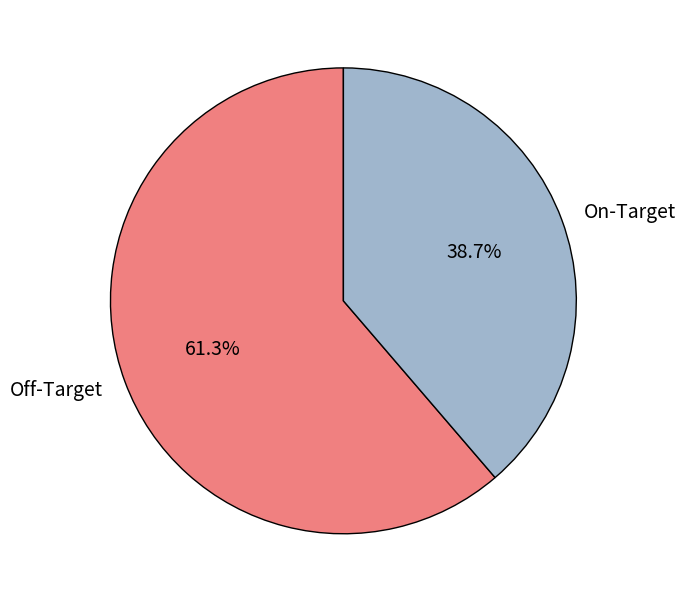

To the nearest percent, what portion does Off-Target represent?

61%